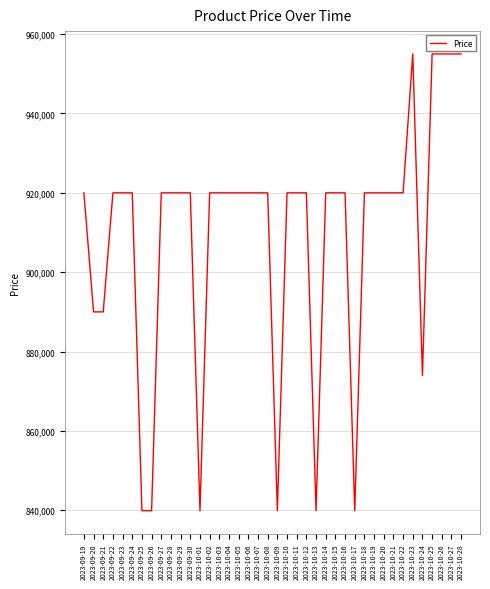

What is the smallest value displayed?

839900